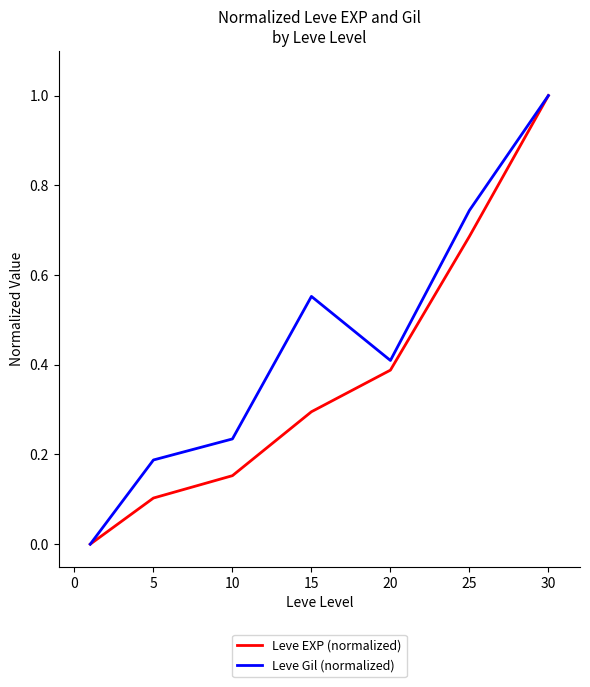

How many categories are shown in the chart?

7